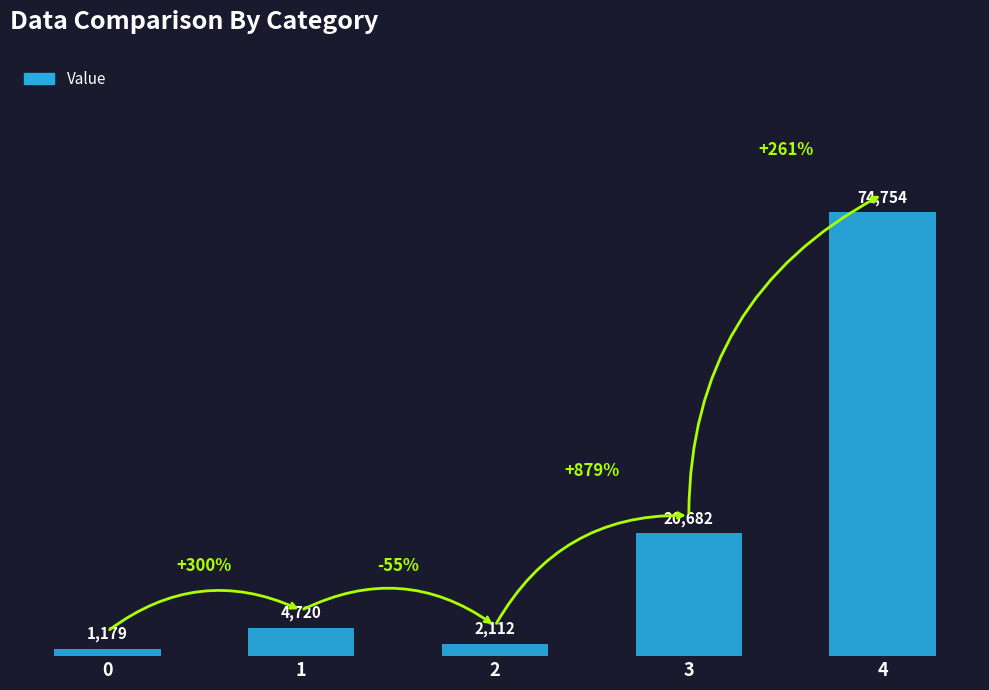

What is the ratio of the value at 3 to the value at 4?

0.3